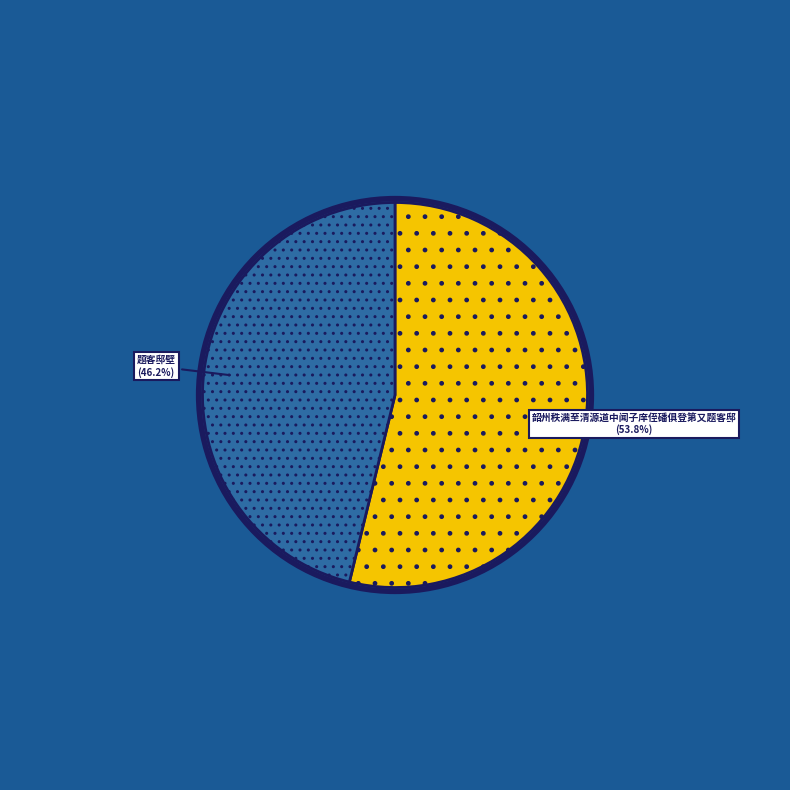

What is the ratio of the value at 韶州秩满至清源道中闻子庠侄磻俱登第又题客邸 to the value at 题客邸壁?

1.2